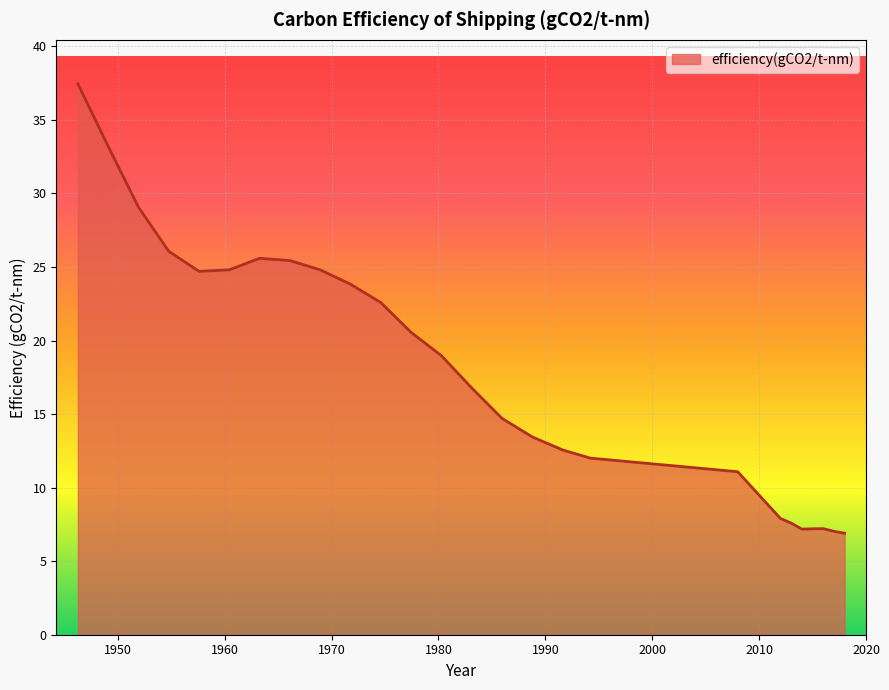

What is the minimum value shown in the chart?

6.9